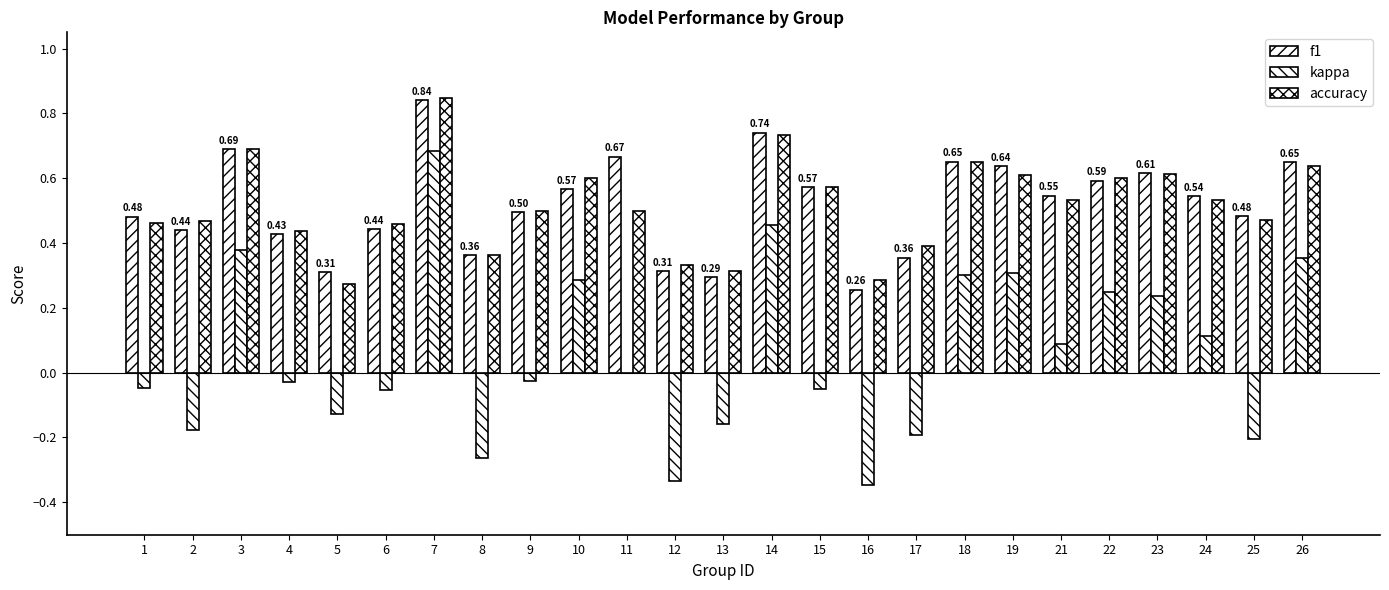

What is the difference between the kappa values at 4 and 19?

0.3